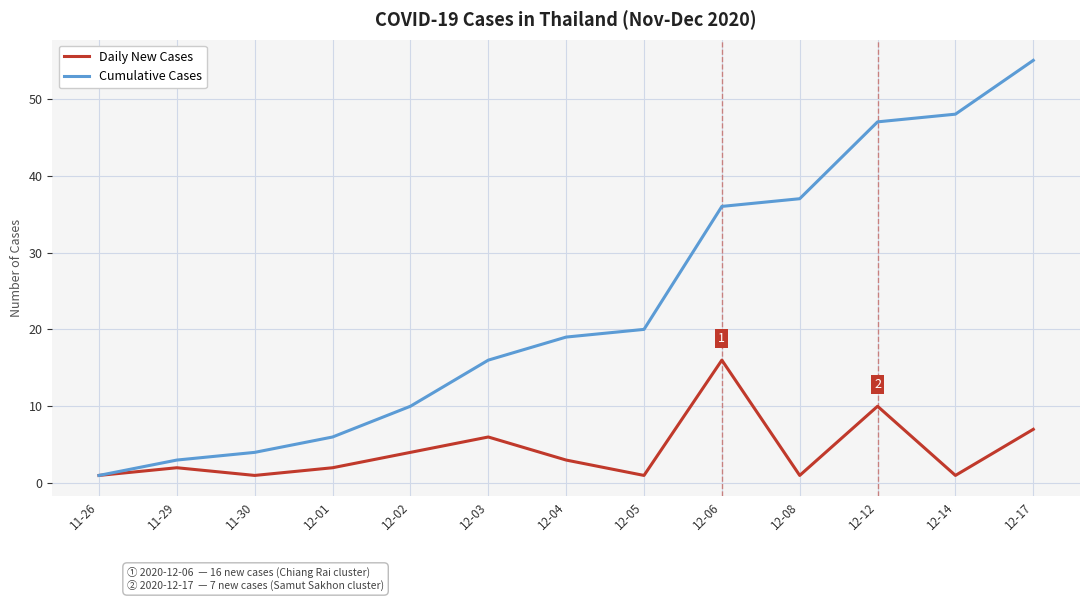

What position from the left is 12-04?

7